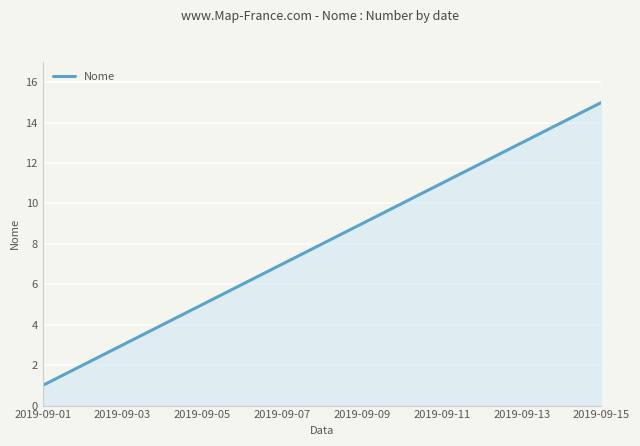

What is the greatest value displayed?

15